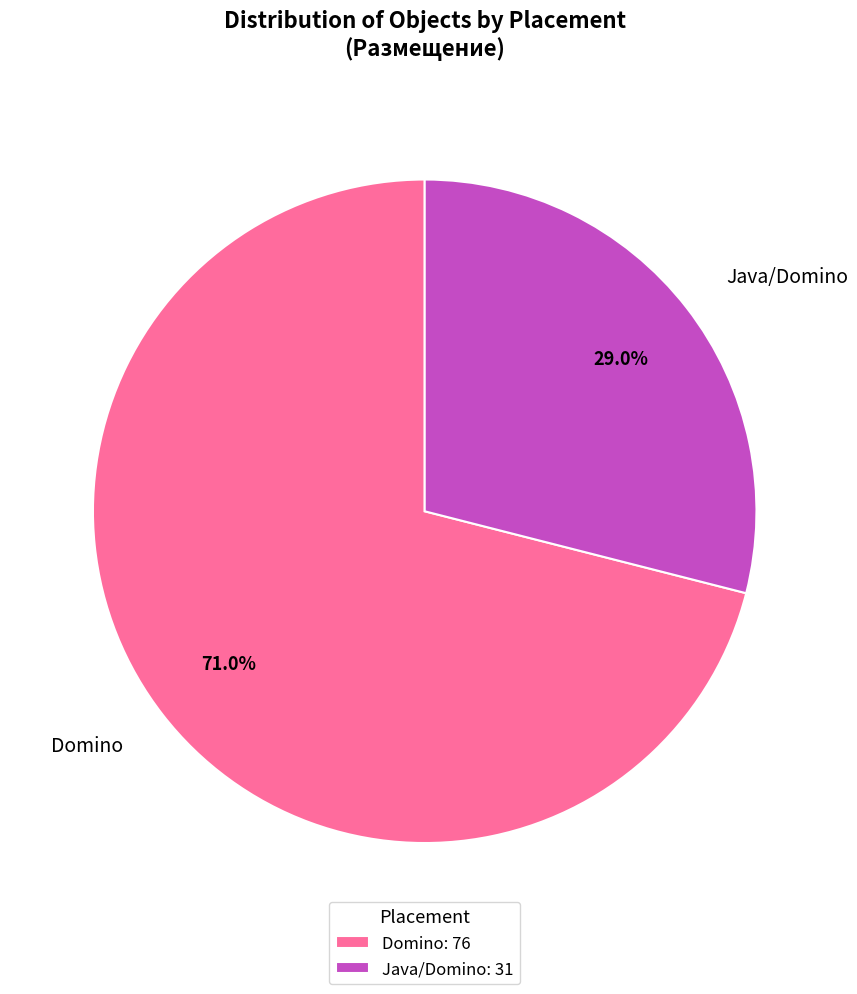

Does Java/Domino represent more than half of the total?

No